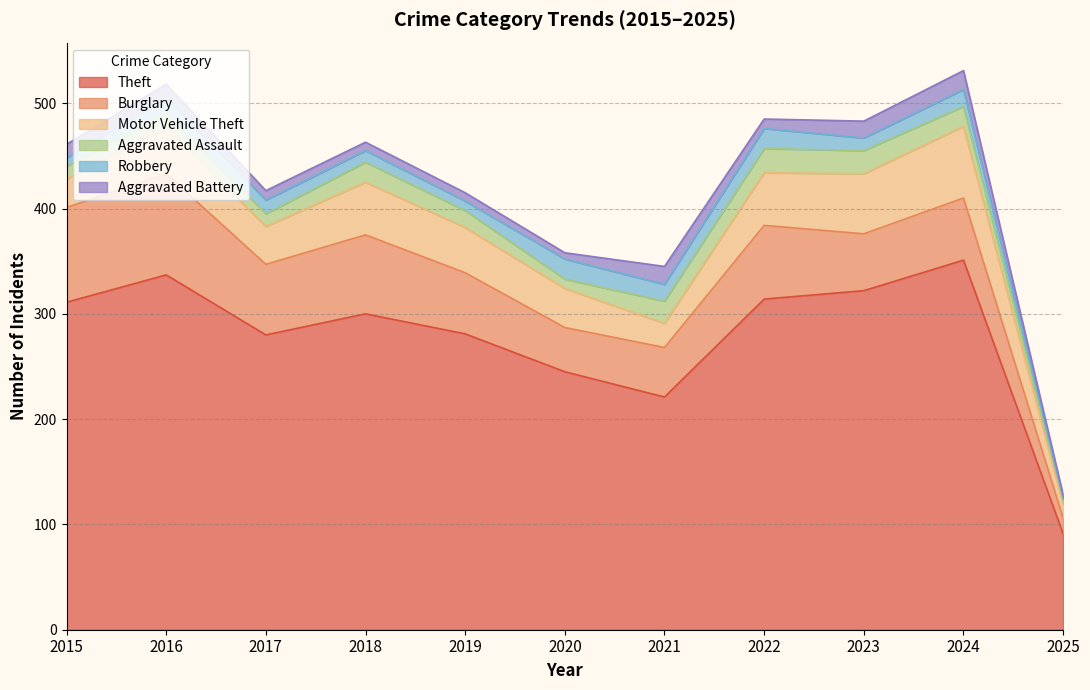

Where is the first local minimum for Motor Vehicle Theft?

2017